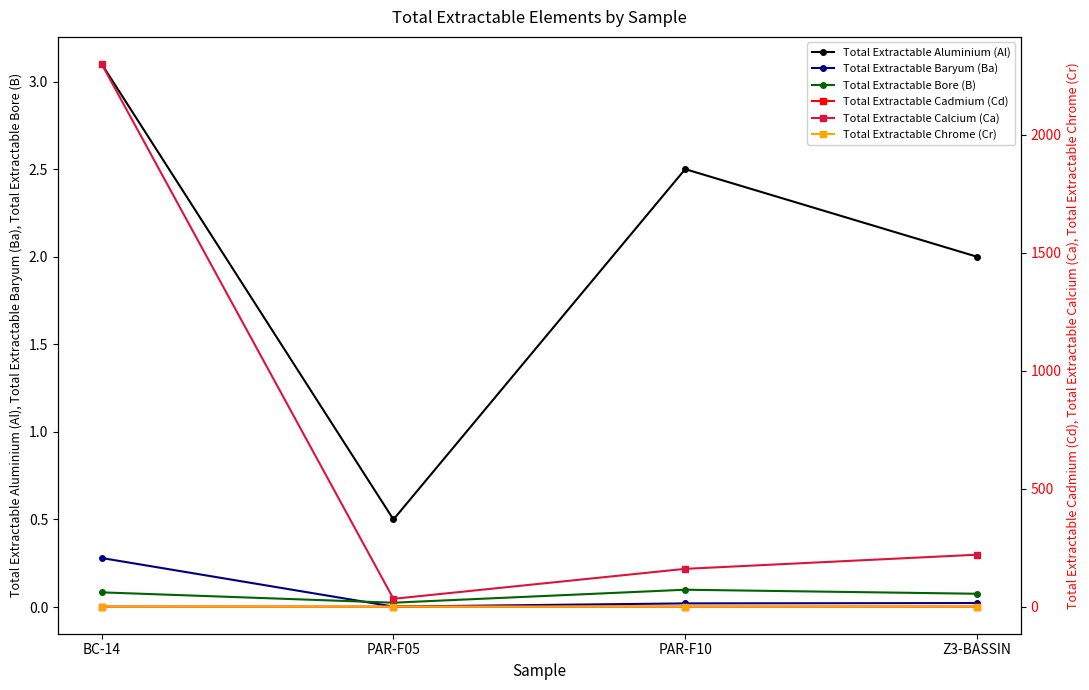

The value of Total Extractable Bore (B) at PAR-F05 is 0.0. True or false?

False